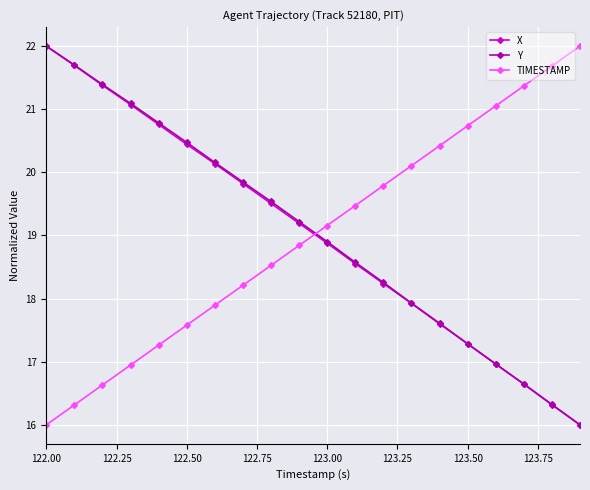

True or false: Y has more than 1 interior local peaks.

False